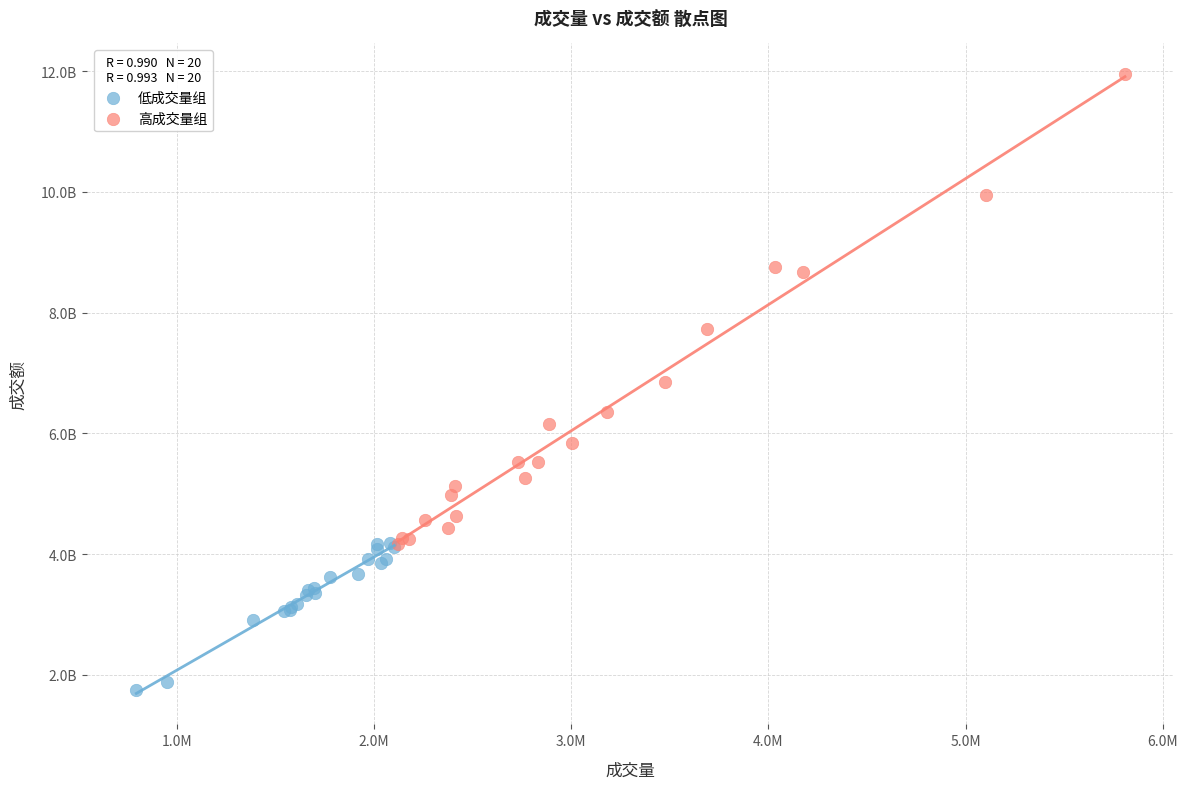

What are all the series names shown in the legend?

低成交量组, 高成交量组